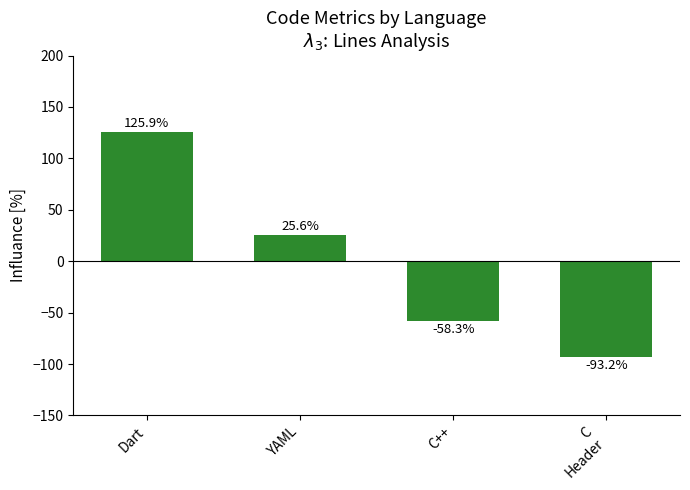

What is the value of the 4th bar from the left?

-93.2